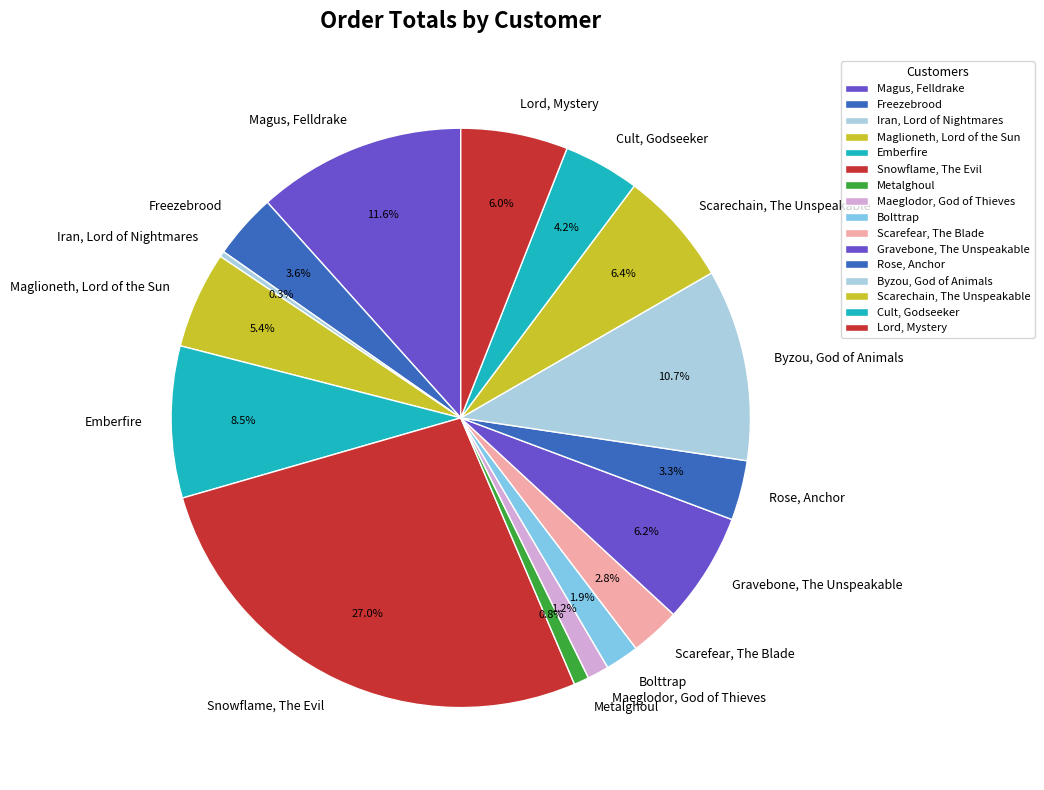

To the nearest percent, what is the average slice percentage?

6%